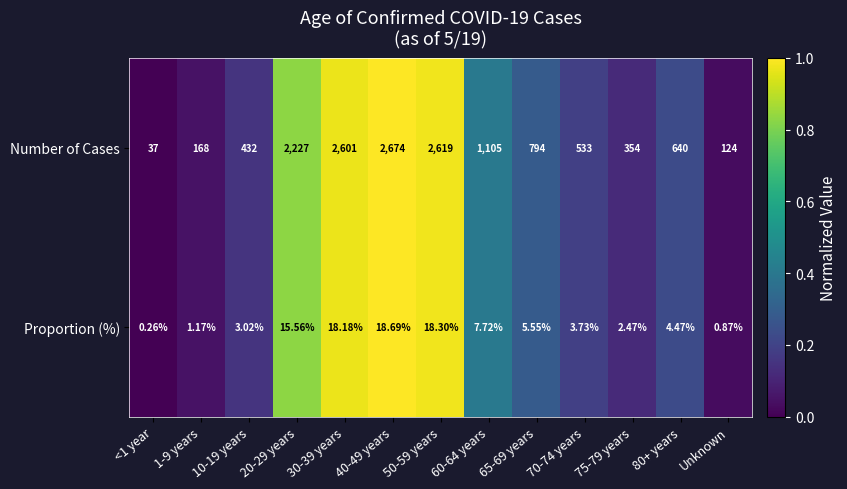

Is the value of Proportion (%) at 50-59 years greater than the value of Number of Cases at 70-74 years?

No